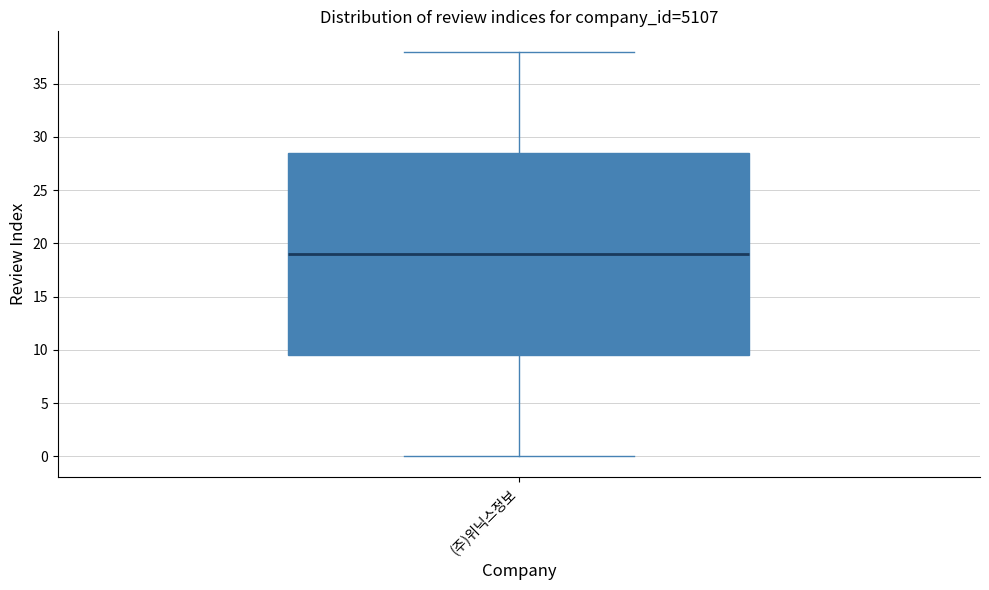

Read this box plot against the y-axis: the position of the median line, the range covered by the box, and the ends of both whiskers. The values are not printed on the chart, so give them approximately, as read against the axis.

median 19.0, box 9.5 to 28.5, whiskers 0.0 to 38.0